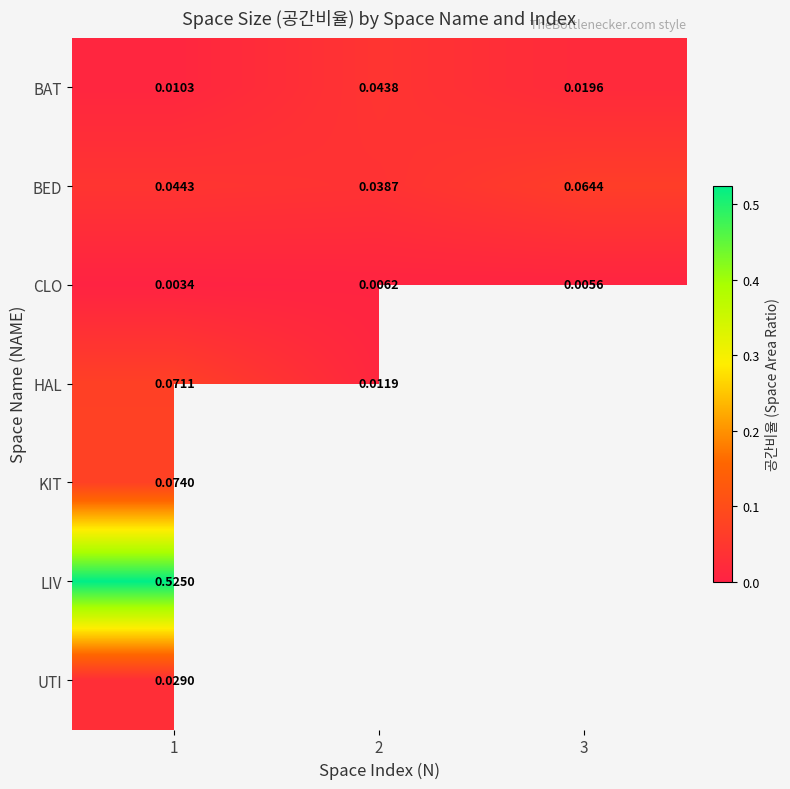

Is the value of CLO at 2 greater than the value of UTI at 2?

No